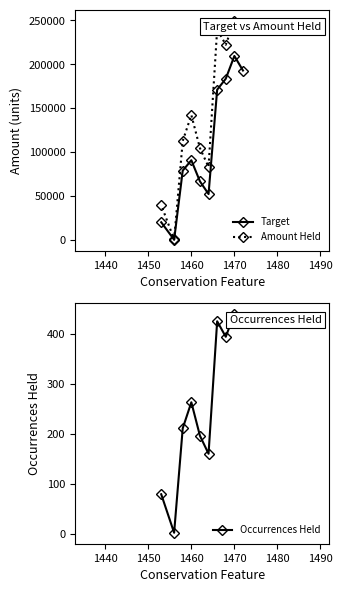

List the series in order of their peak value, highest first.

Amount Held, Target, Occurrences Held